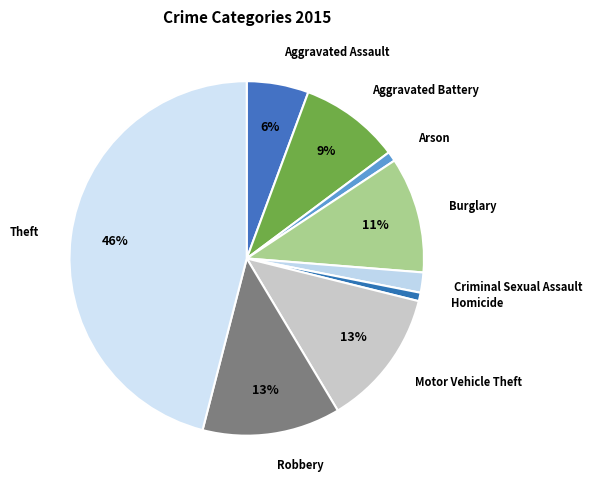

What is the largest slice in the pie chart?

Theft